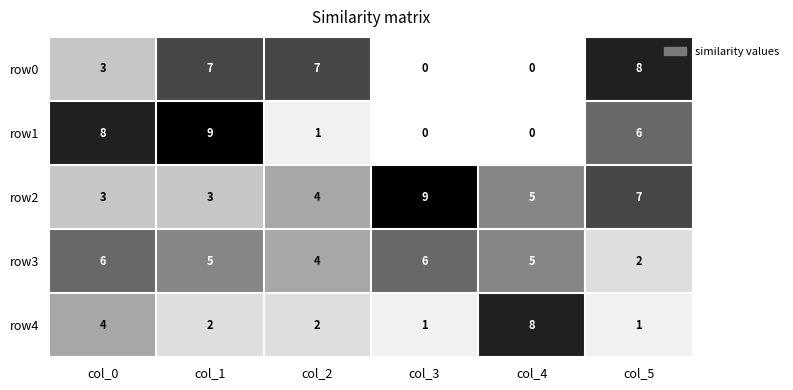

Between col_0 and col_3, which series saw the biggest shift?

row1